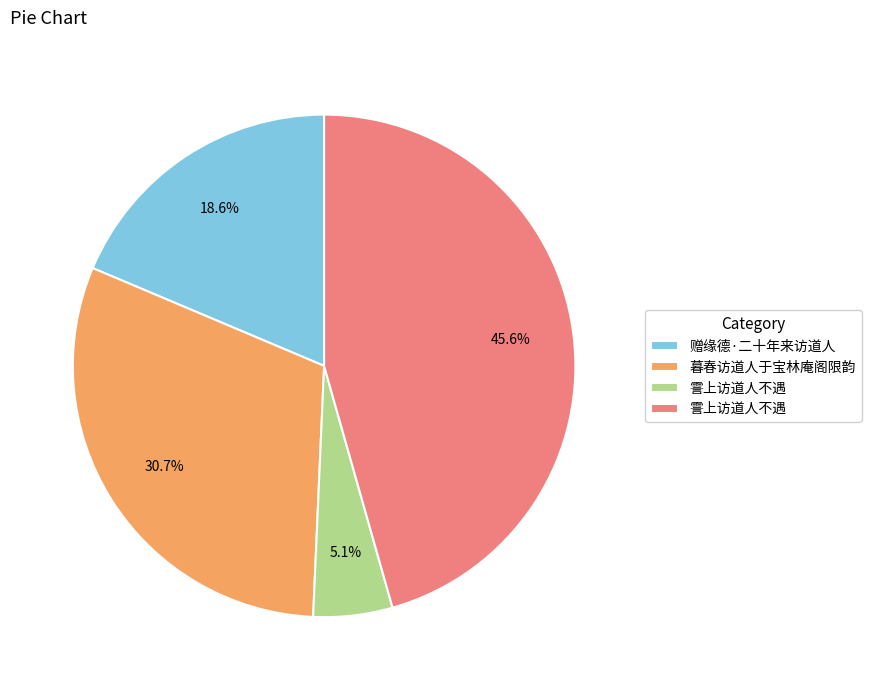

Is there any slice that represents more than half of the pie?

No